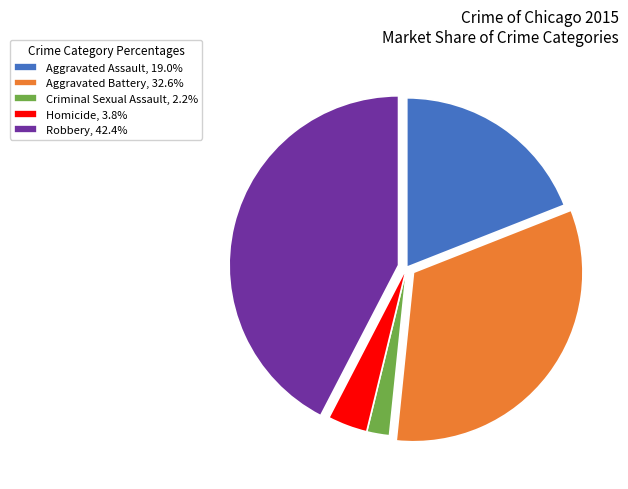

Approximately how many times larger is the value at Aggravated Assault compared to Homicide?

5.0